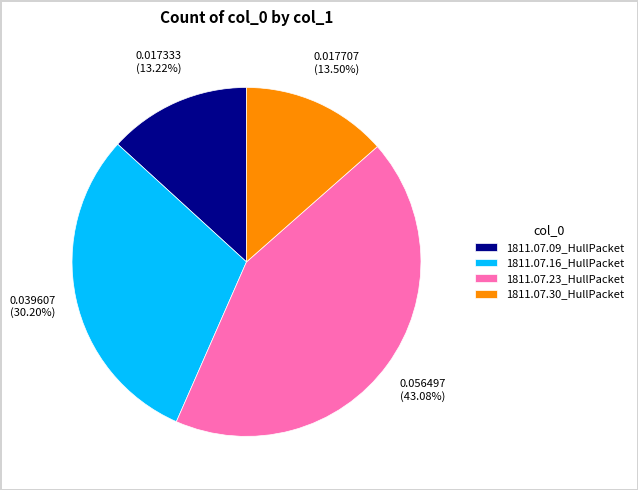

Which slice is the largest?

1811.07.23_HullPacket